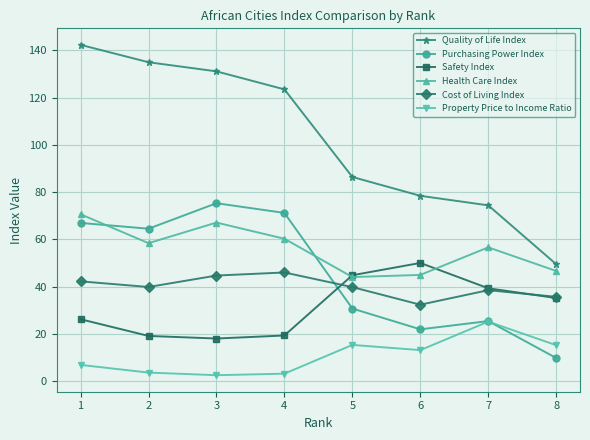

True or false: Property Price to Income Ratio and Quality of Life Index intersect in this chart.

False